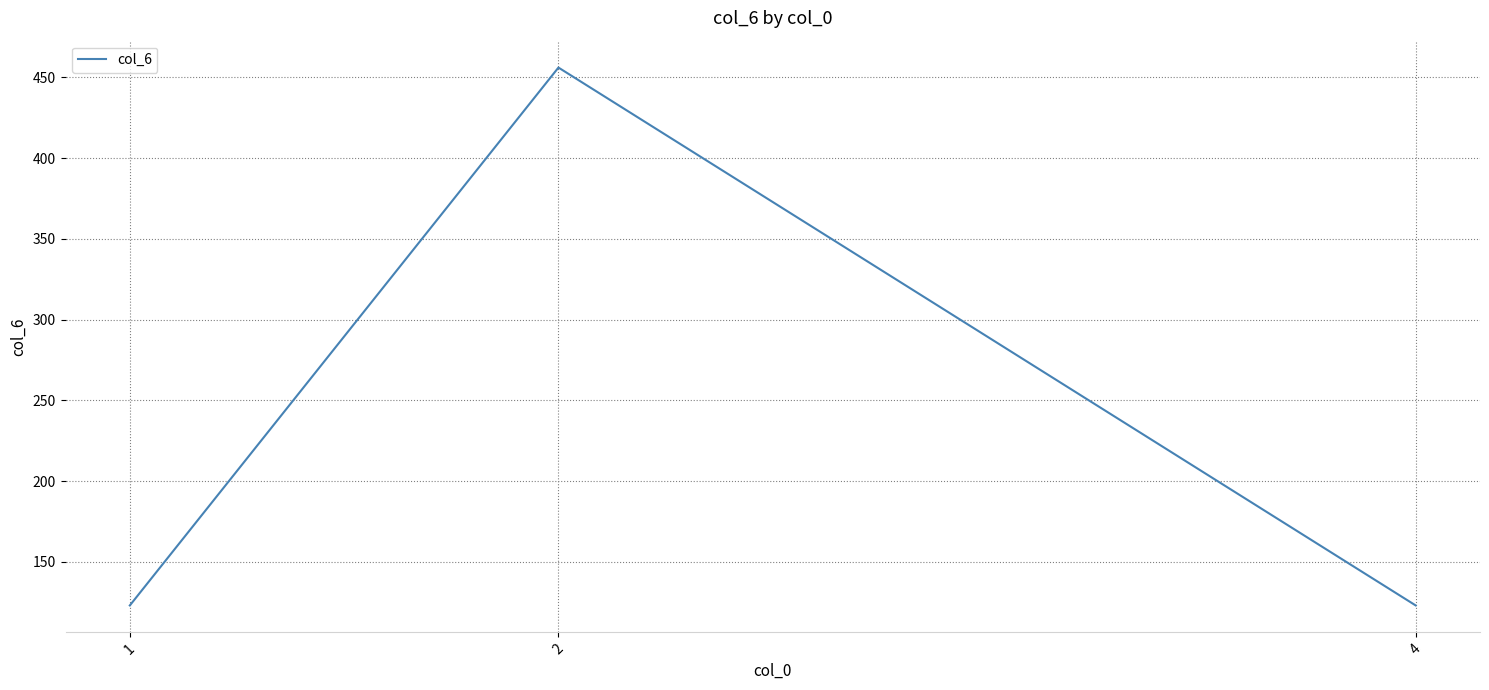

What is the smallest value displayed?

123